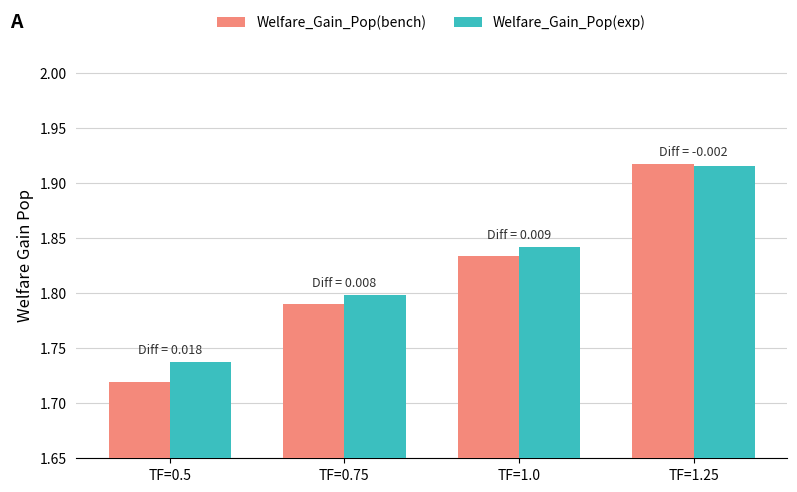

The value of Welfare_Gain_Pop(exp) at TF=0.5 is 2.5. True or false?

False